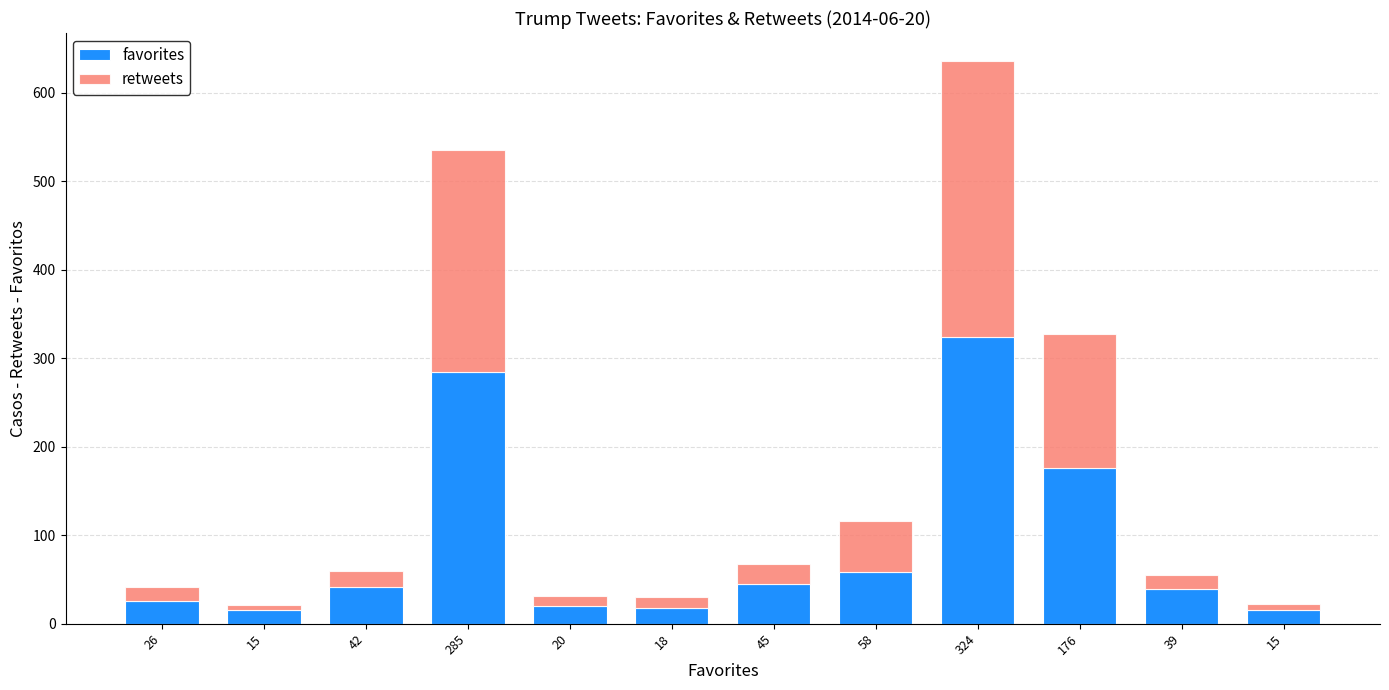

What are all the series names shown in the legend?

favorites, retweets